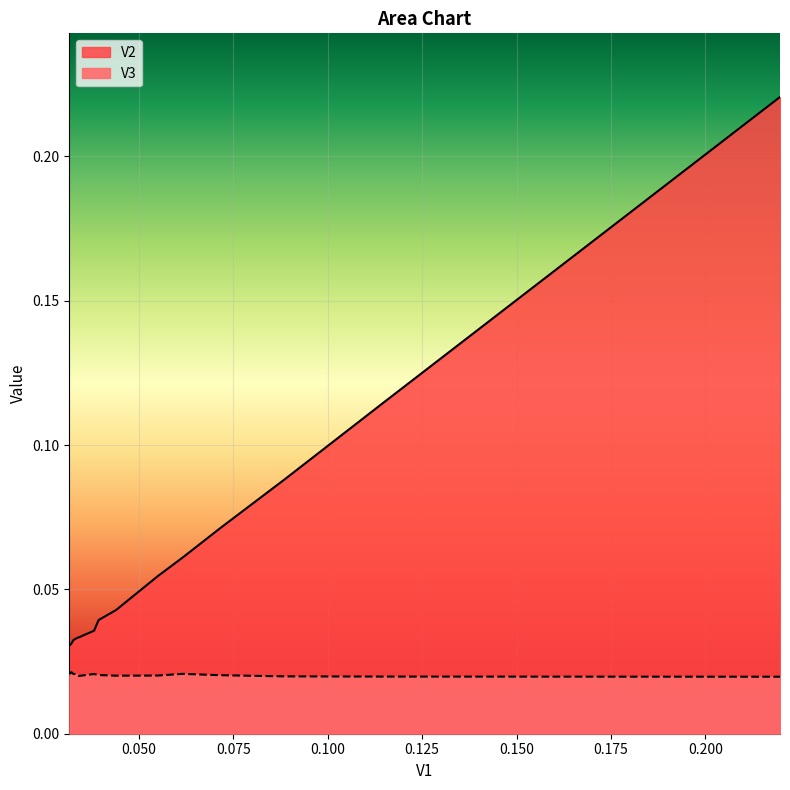

Which series has the largest total across all categories?

V2